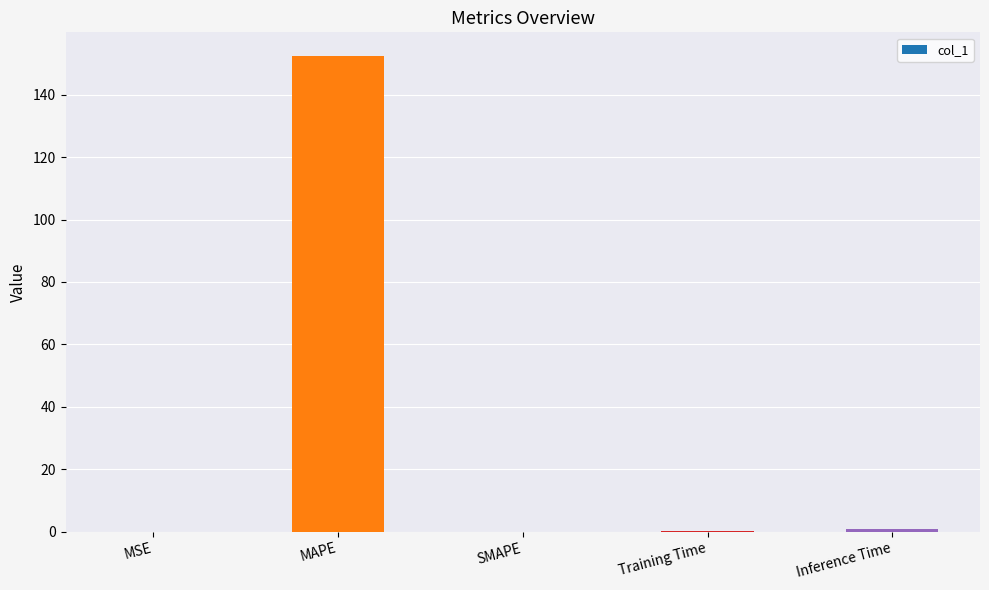

What is the maximum value shown in the chart?

152.4